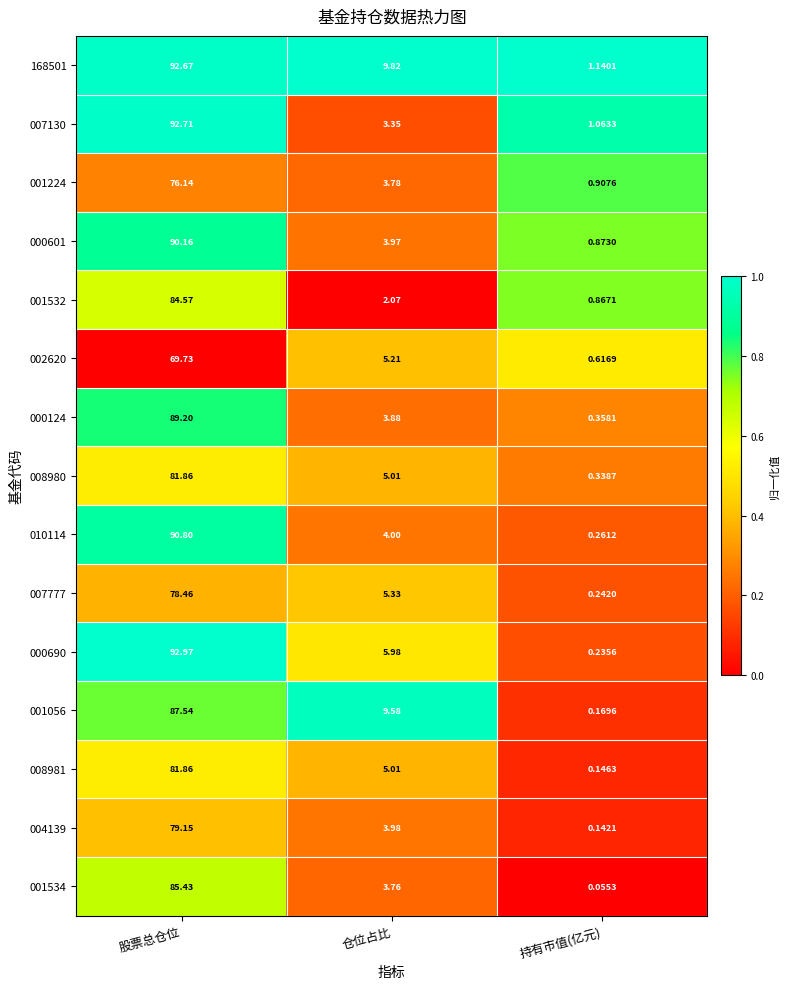

At which category is the sum across all series the highest?

股票总仓位